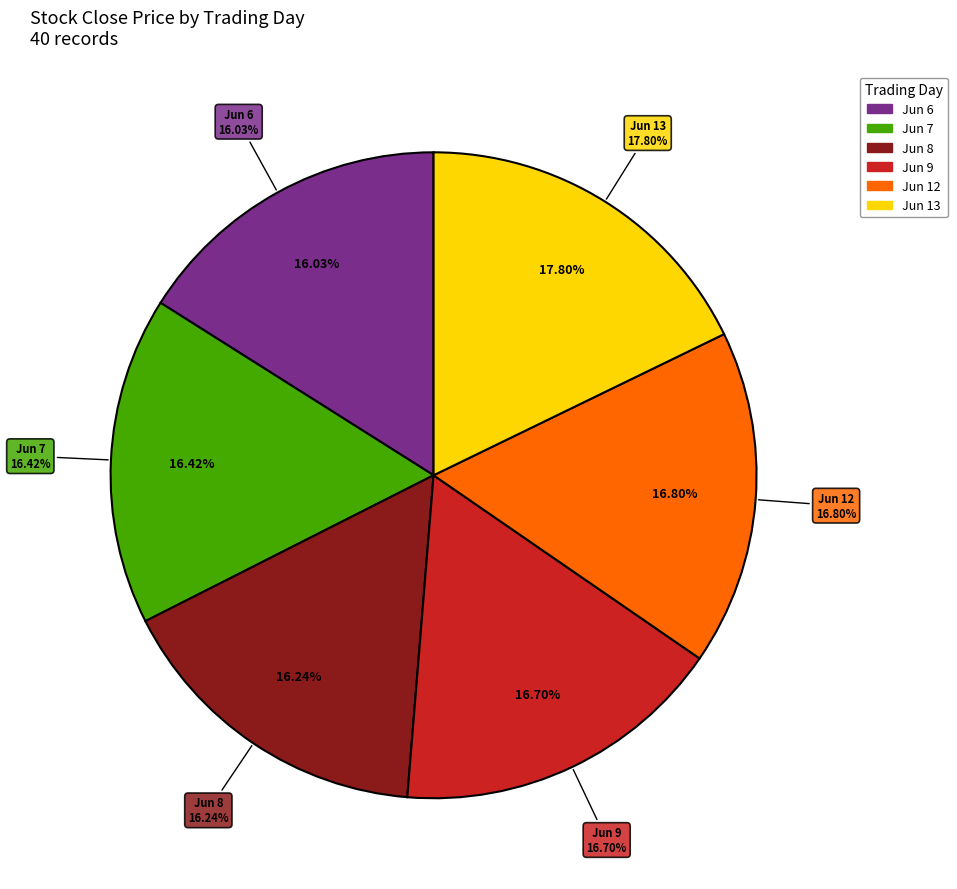

Do 22 and 27 together represent more than half of the pie?

No